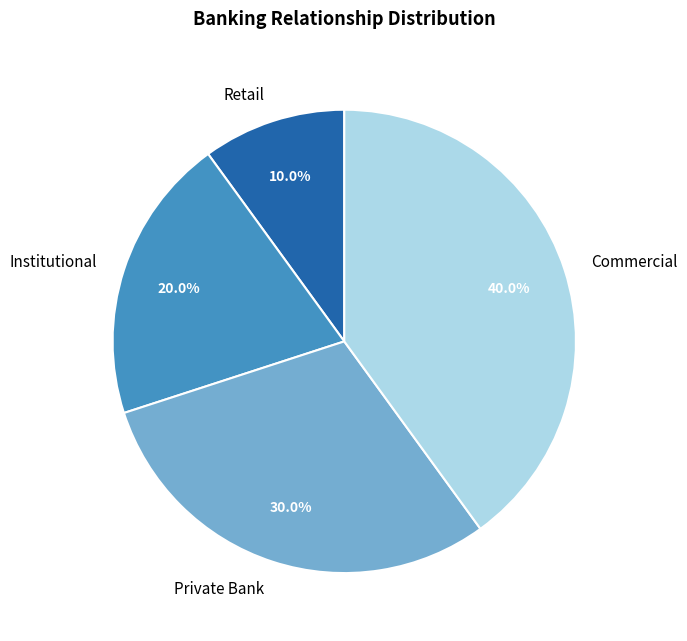

The Institutional slice represents 27% of the pie. True or false?

False